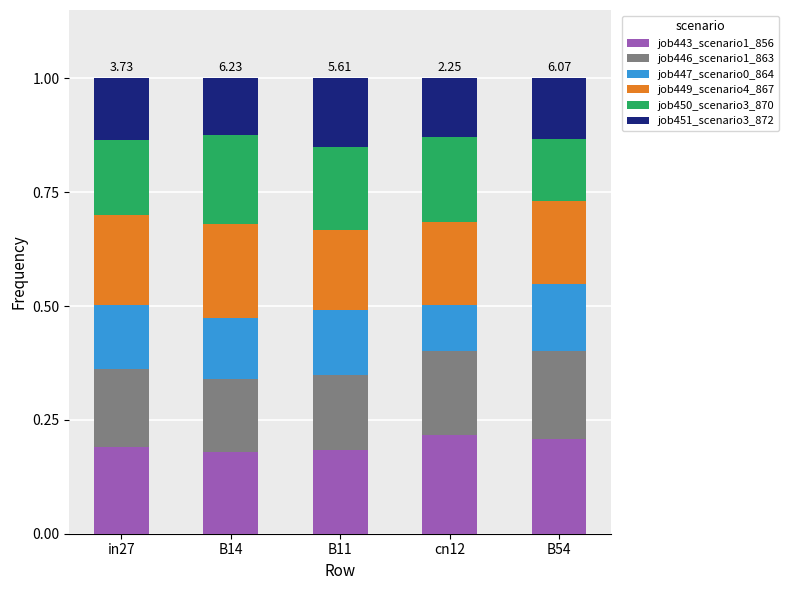

What is the total value across all series at B14?

1.0